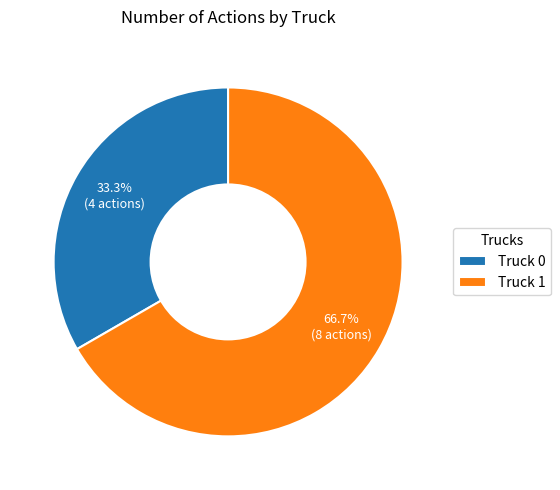

To the nearest percent, what is the combined percentage of Truck 1 and Truck 0?

100%